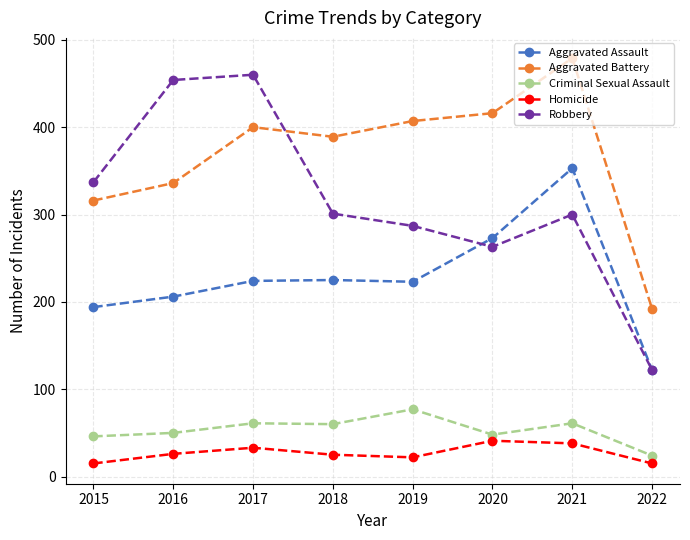

Where is the first local maximum for Aggravated Battery?

2017